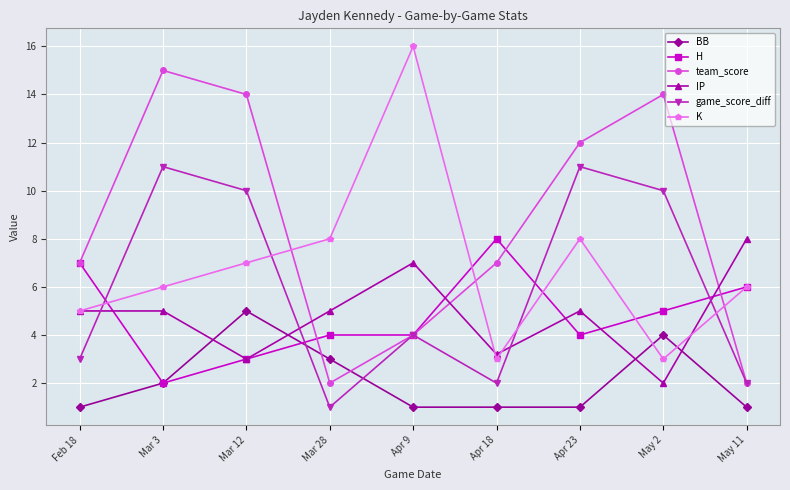

What is the difference between the maximum and second lowest values in the K series?

13.0